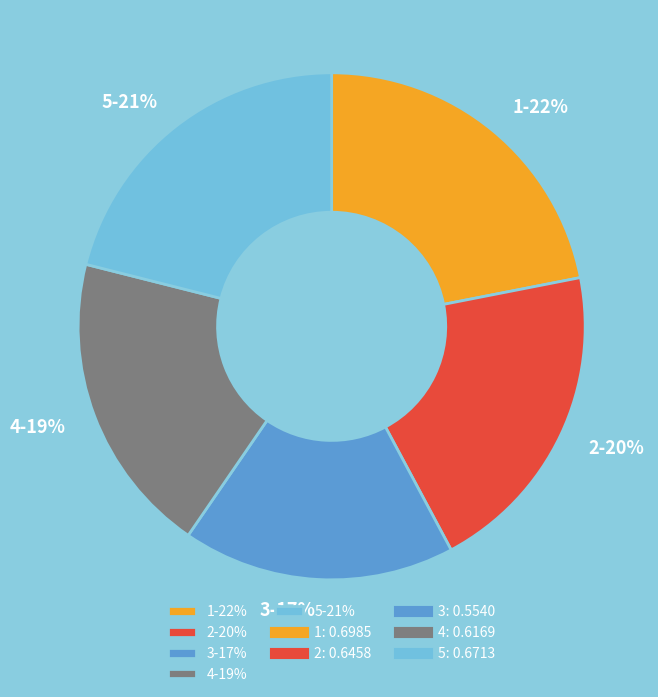

Which slice is the smallest?

3